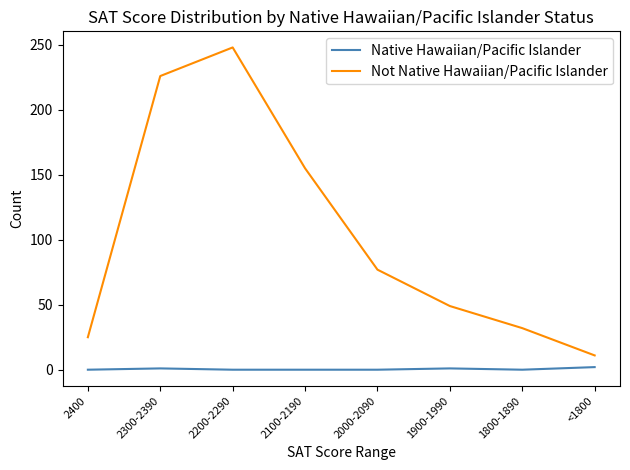

Which series has the largest range (max minus min)?

Not Native Hawaiian/Pacific Islander